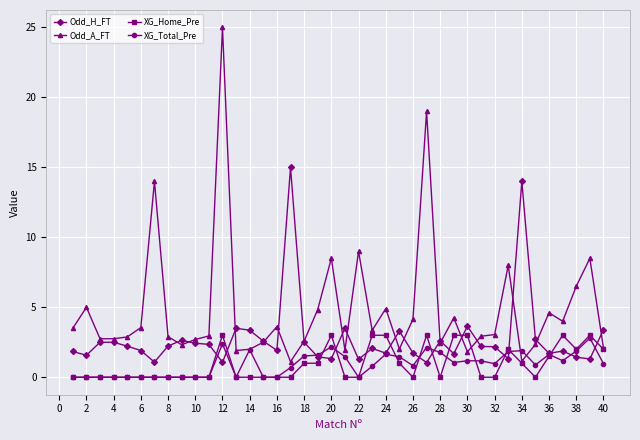

What is the value of the XG_Home_Pre point at the 30th from the left?

3.0